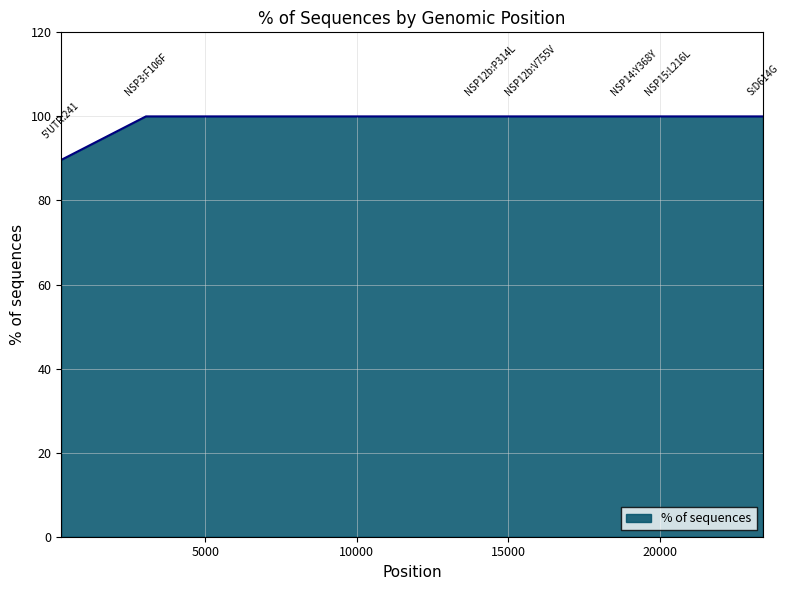

What is the maximum value shown in the chart?

100.0